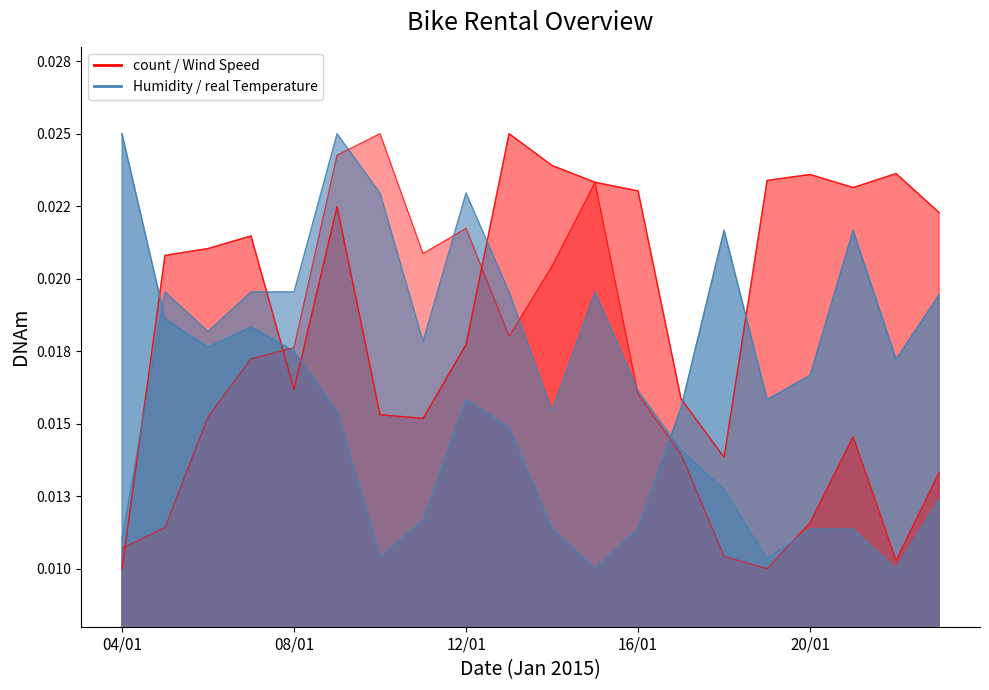

How many times do Humidity and count cross each other?

5